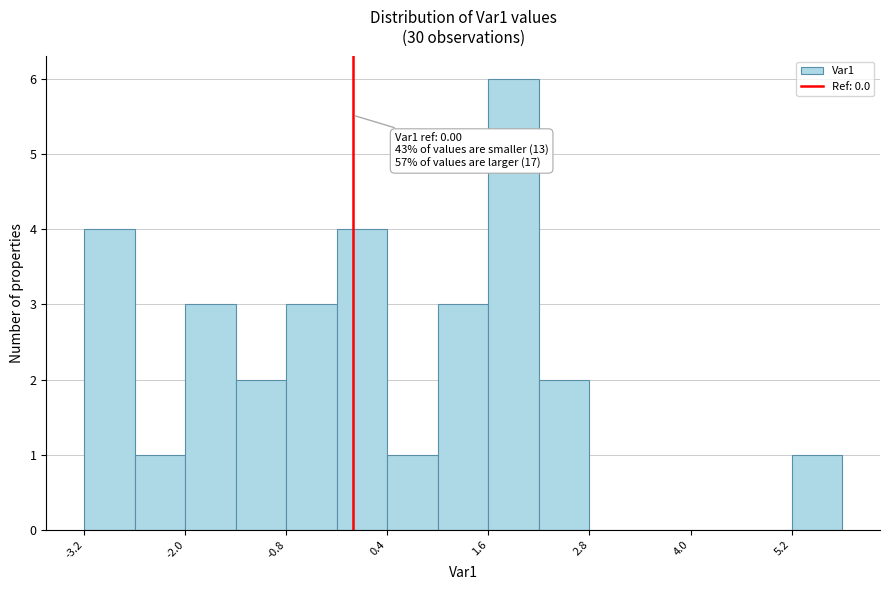

Around what value on the x-axis is the tallest bar? Give the approximate position of its centre, as read against the axis.

2.0